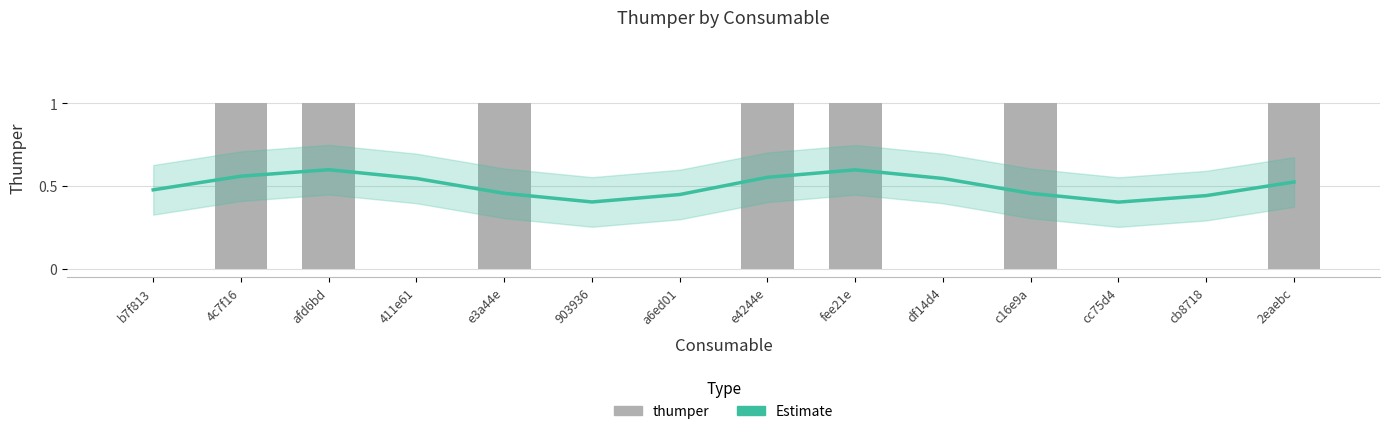

What is the average value of the thumper series?

0.5